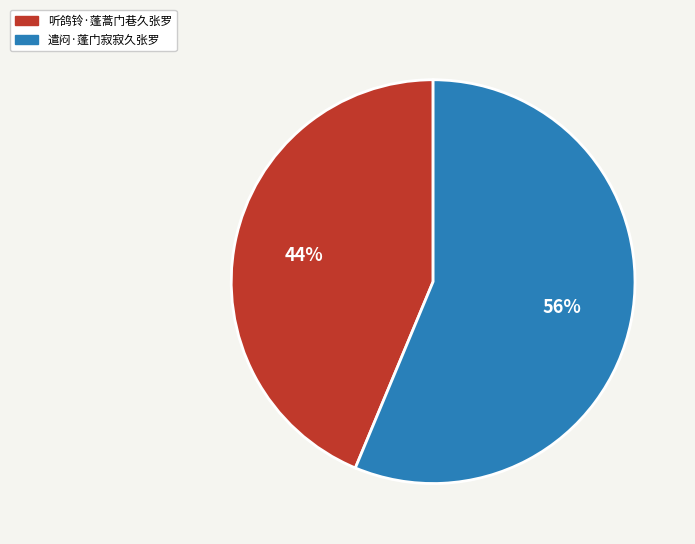

Is there any slice that represents more than half of the pie?

Yes